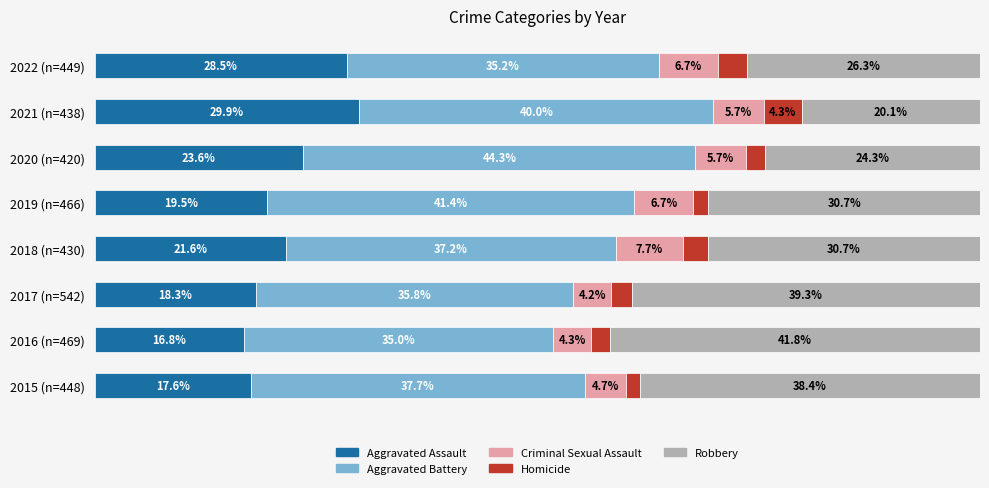

What are all the series names shown in the legend?

Aggravated Assault, Aggravated Battery, Criminal Sexual Assault, Homicide, Robbery